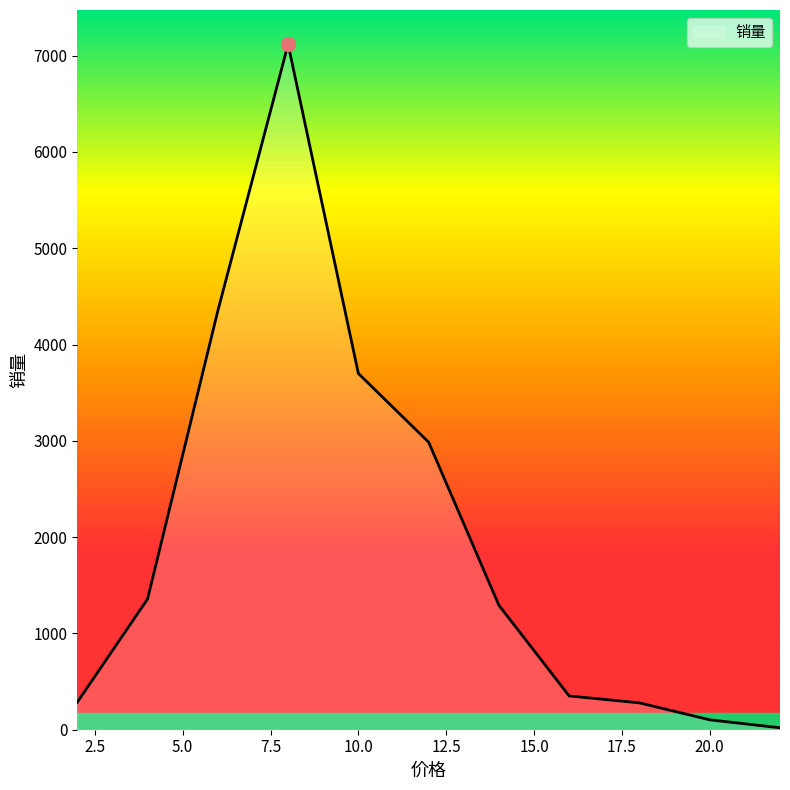

At which label does the data first exceed 1292?

4